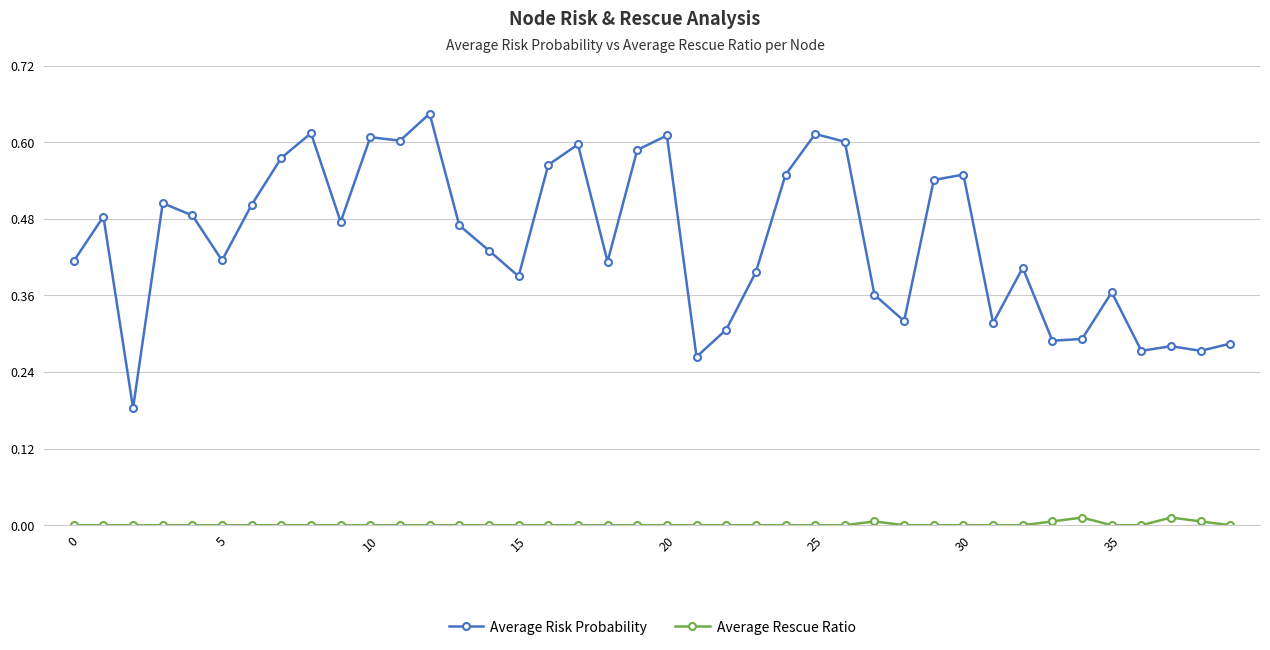

Which series has the largest total across all categories?

Average Risk Probability